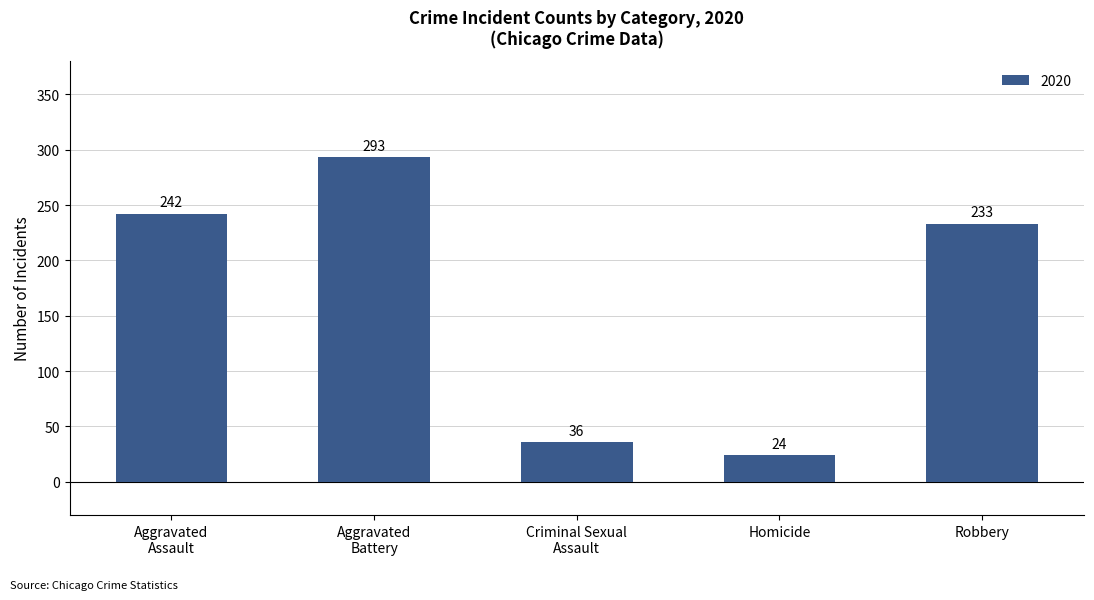

What is the approximate value at Homicide?

24